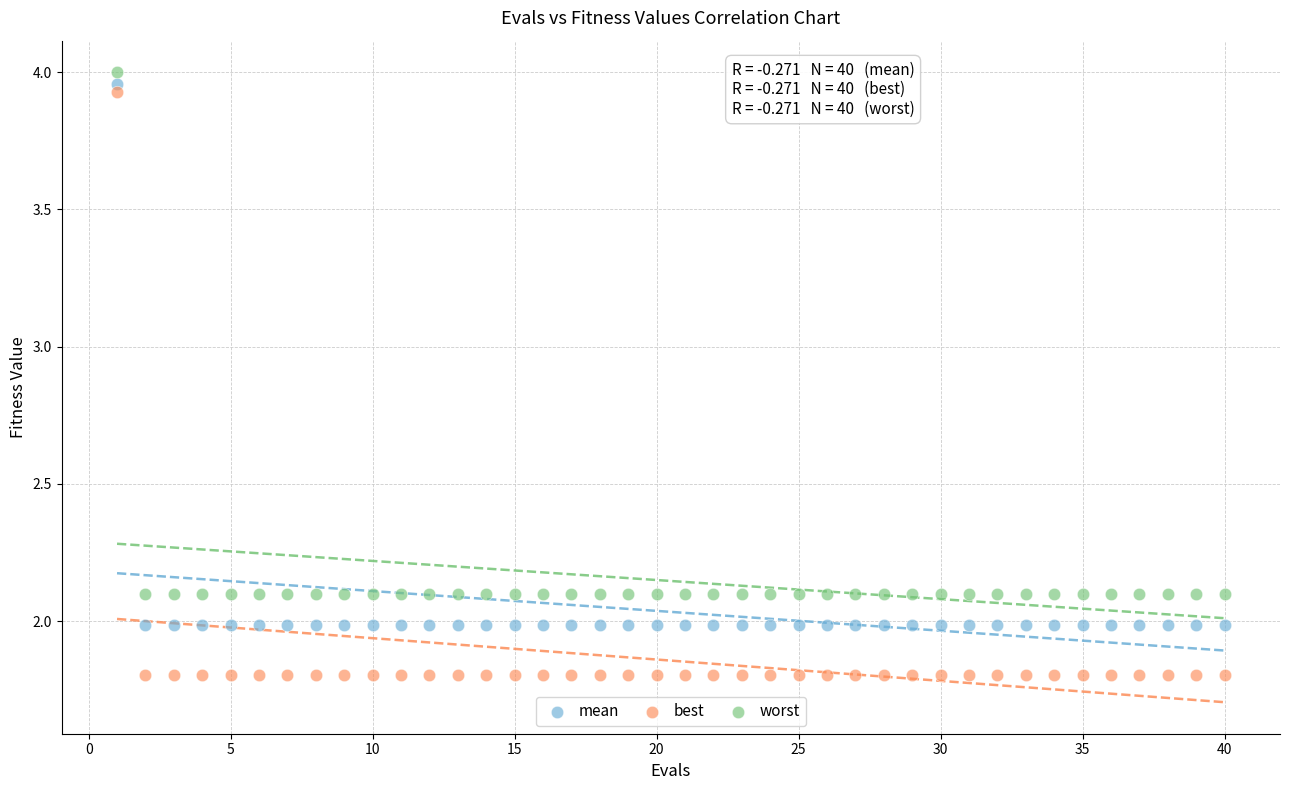

Which series contains the highest Y value?

worst